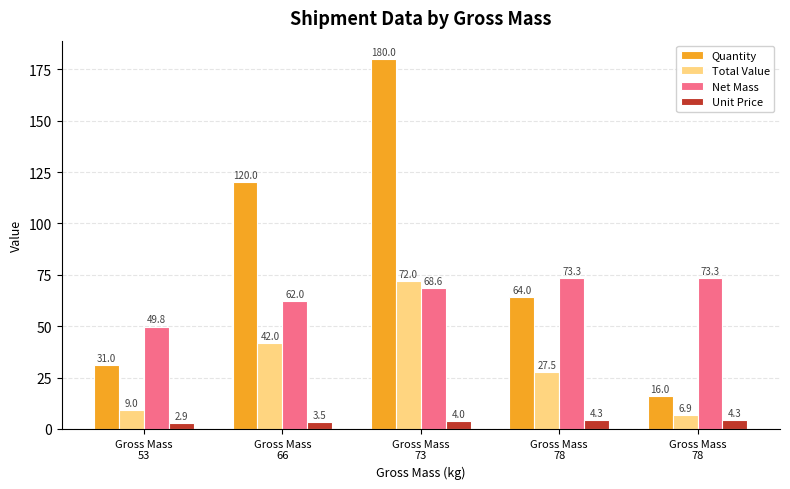

Count the number of data series in this chart.

4